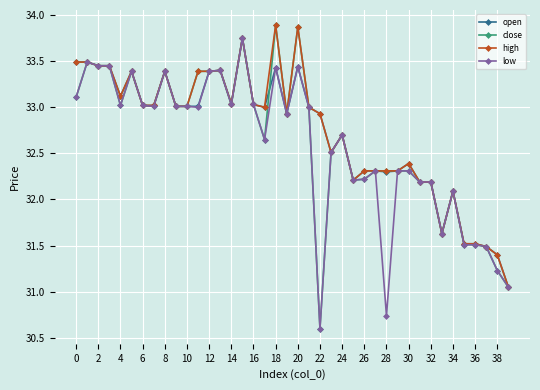

Which series has the widest spread of values?

close